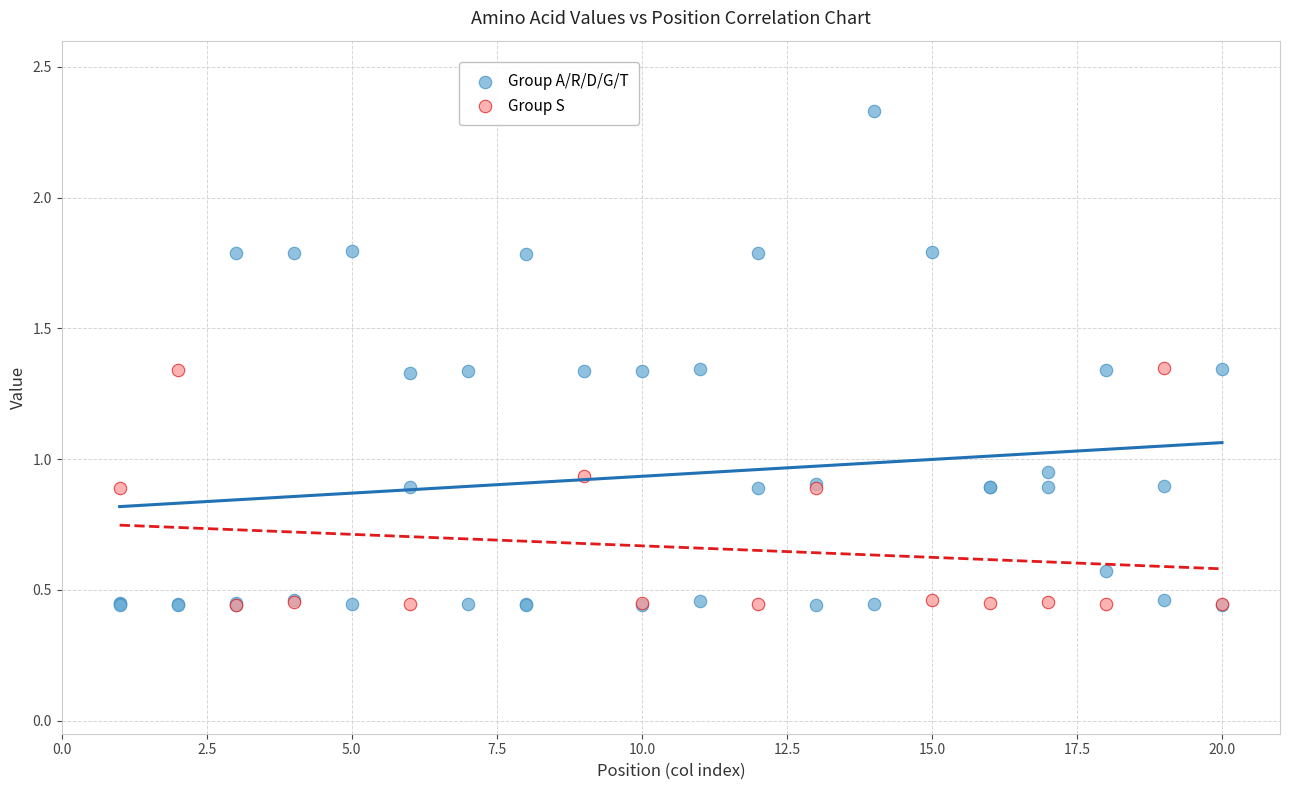

Which series contains the highest Y value?

Group A/R/D/G/T